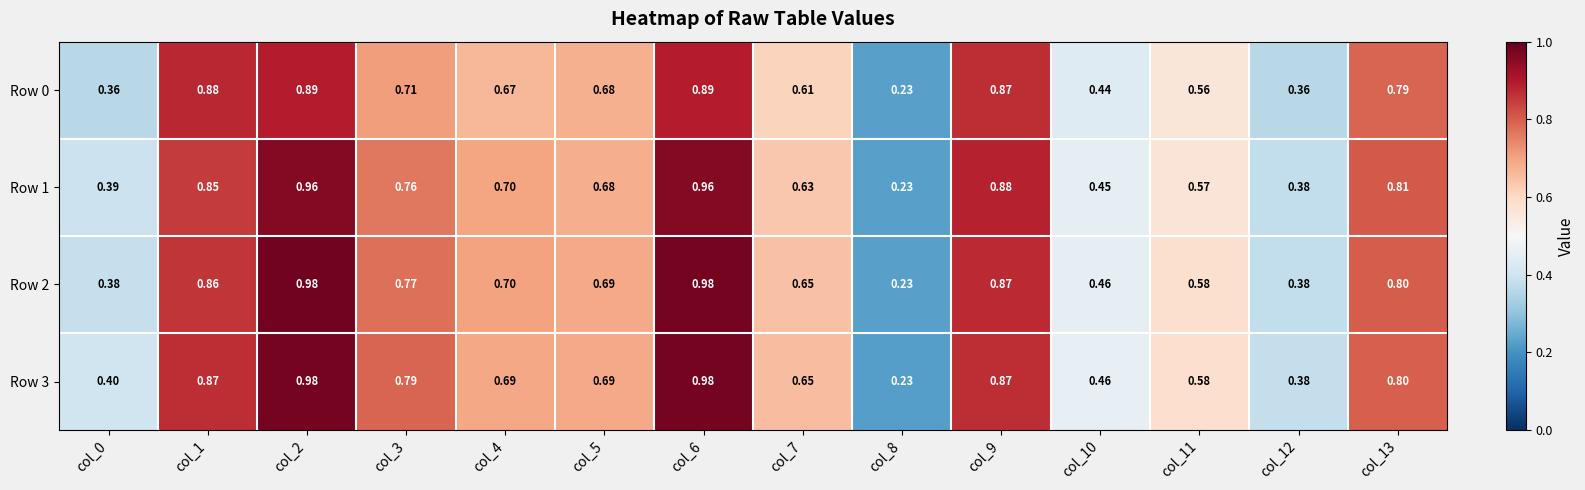

Is the value of Row 1 at col_7 greater than the value of Row 3 at col_4?

No